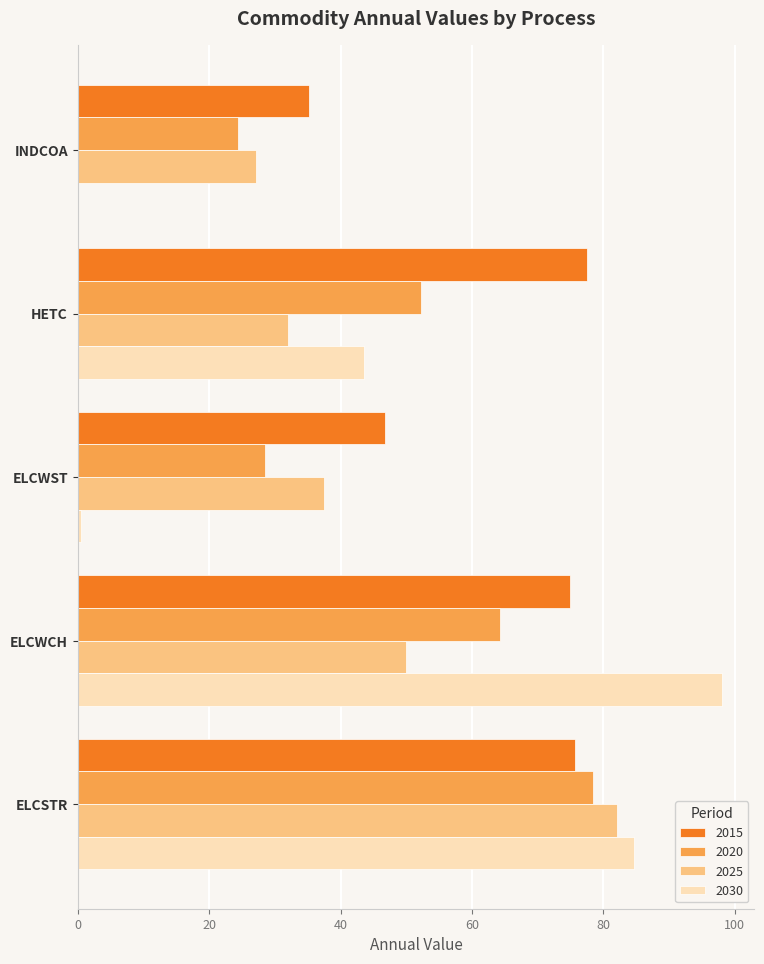

True or false: 2015 has a value of 11.8 at INDCOA.

False